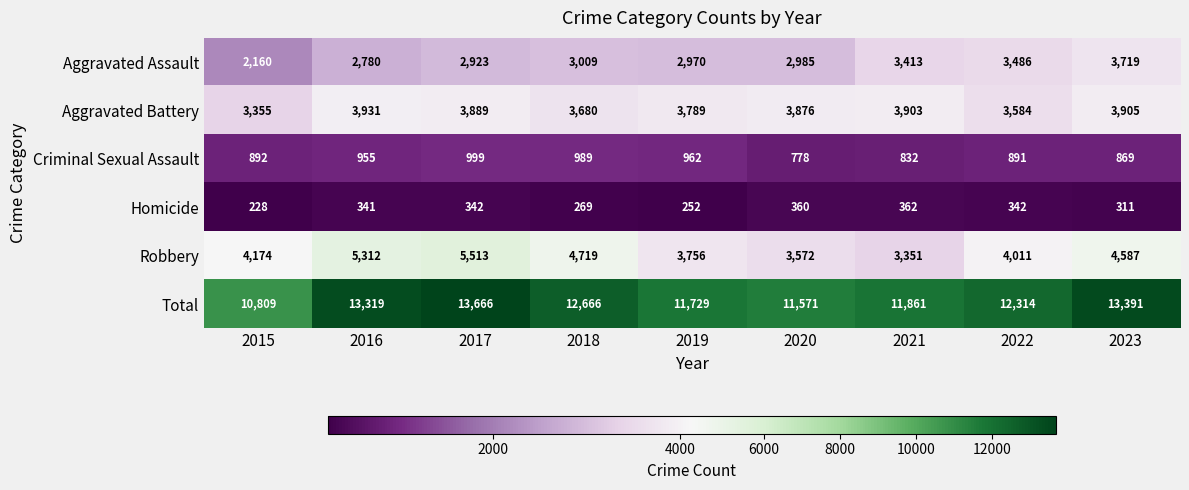

The value of Criminal Sexual Assault at 2021 is 1205. True or false?

False